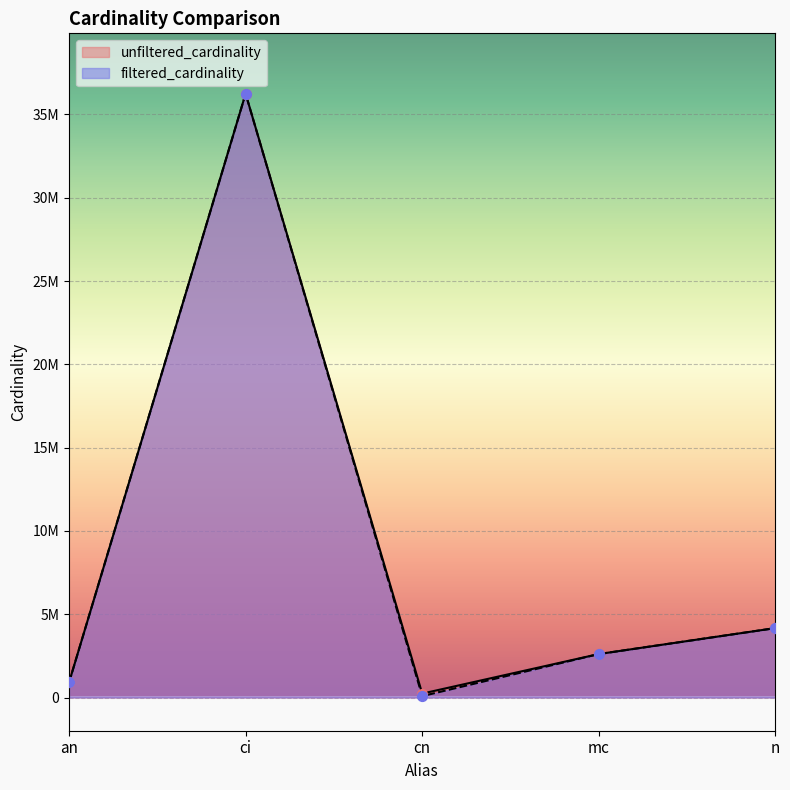

Which series has the widest spread of Y values?

filtered_cardinality